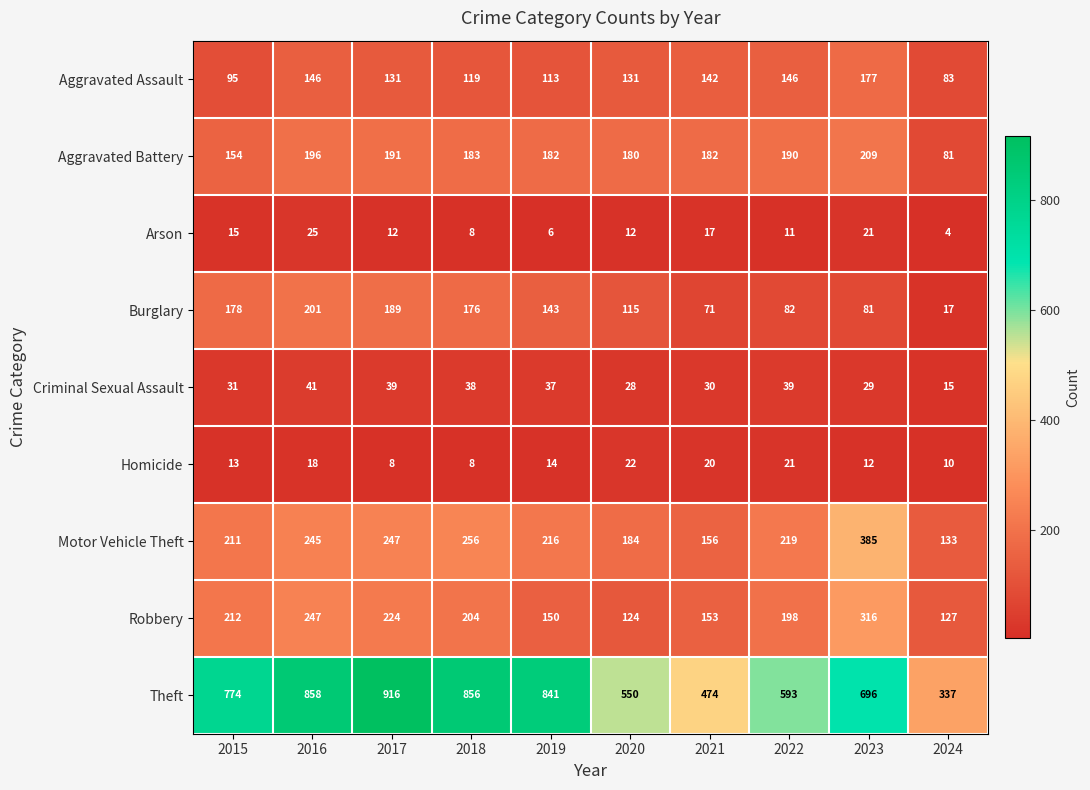

Which series has the largest total across all categories?

Theft